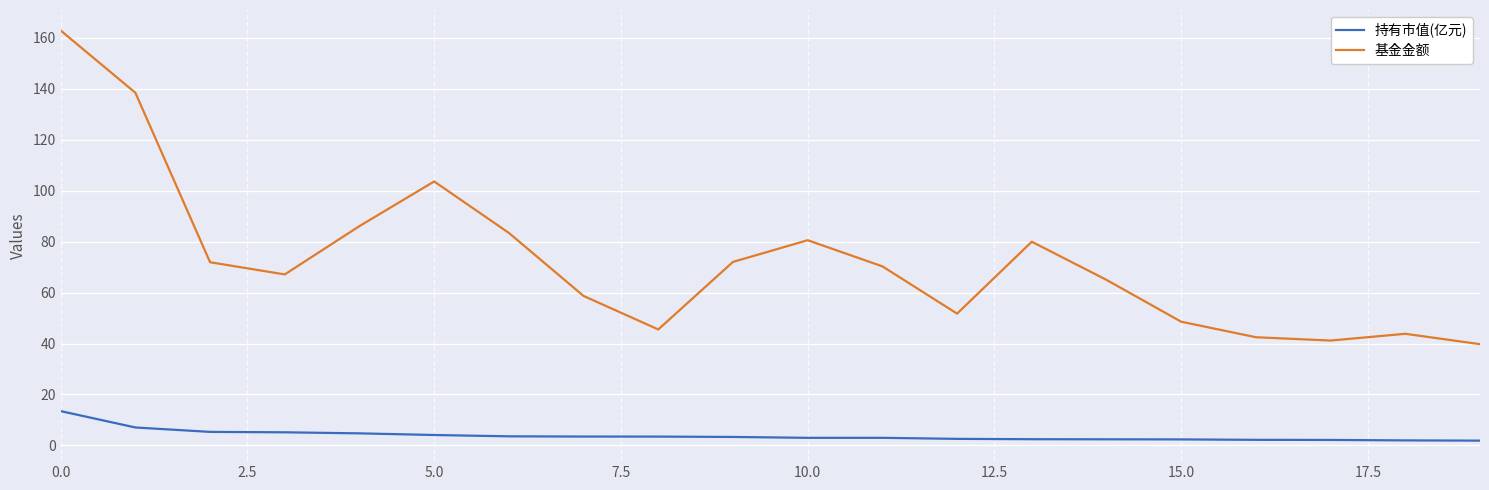

Which series has the widest spread of values?

基金金额